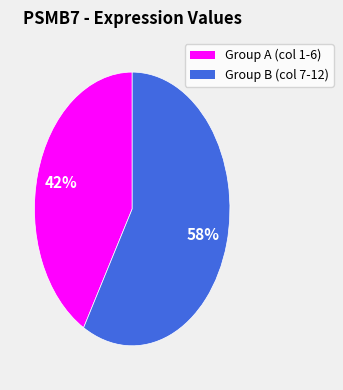

To the nearest percent, what is the average slice percentage?

50%